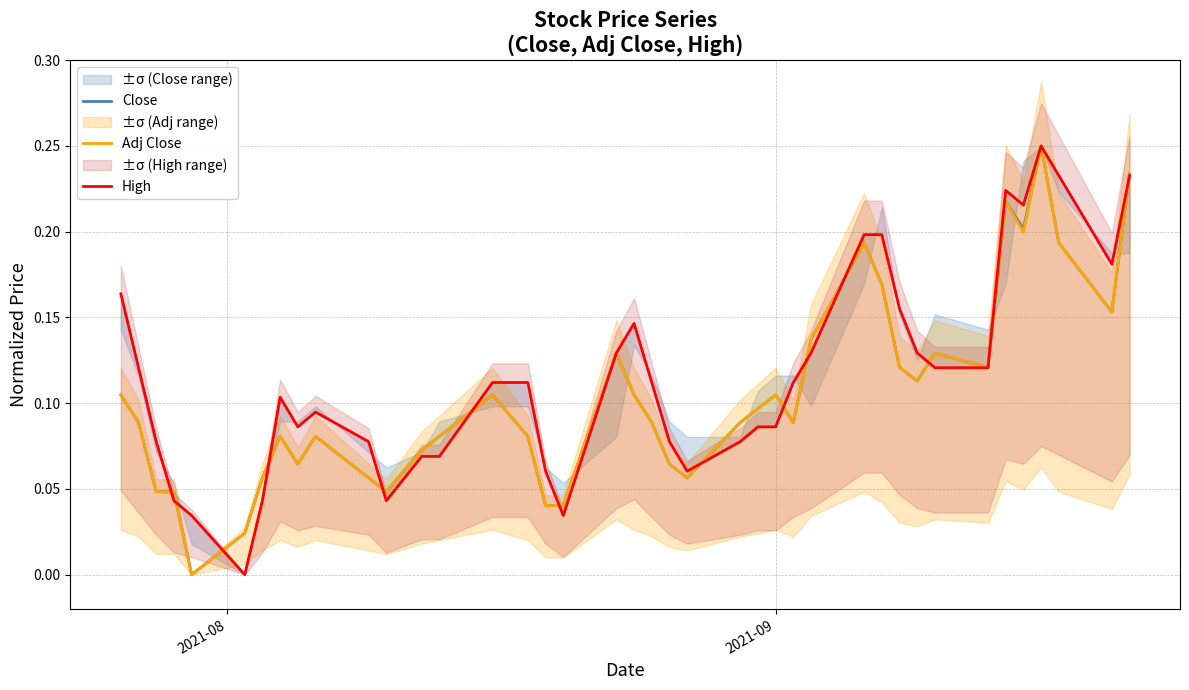

How many times do Close and Adj Close cross each other?

15